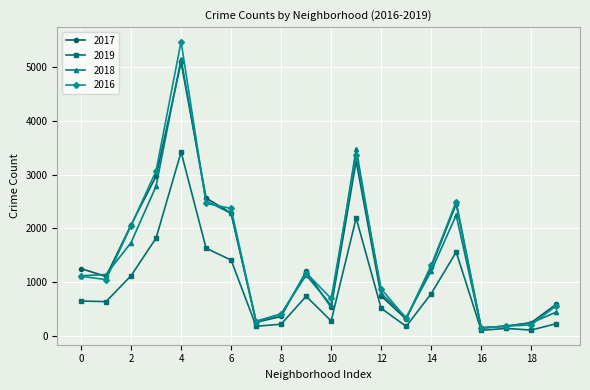

In 2016, how many points are higher than both neighbors (excluding endpoints)?

4